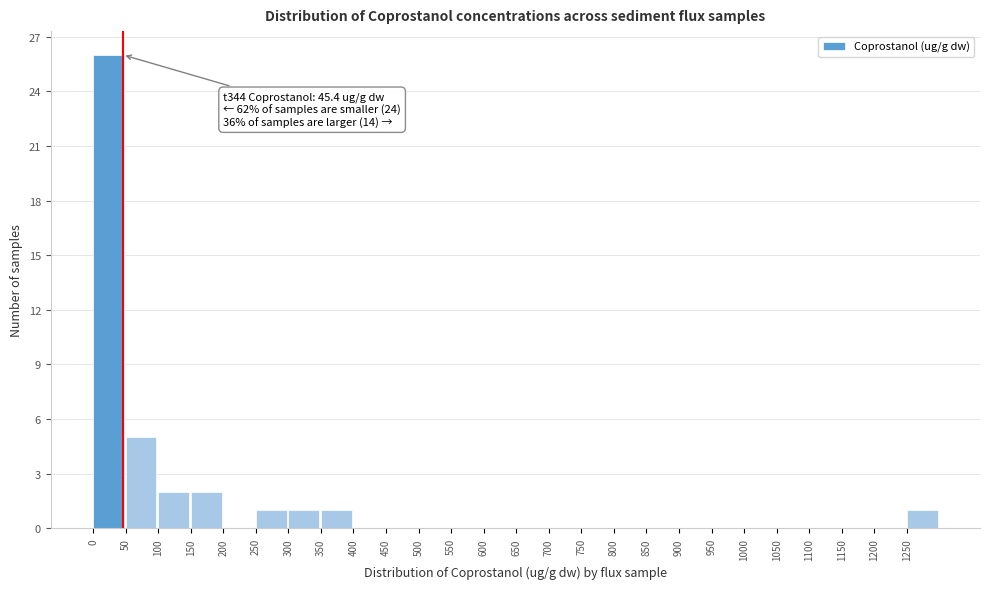

Over which range of the x-axis is the bar tallest?

0 to 50